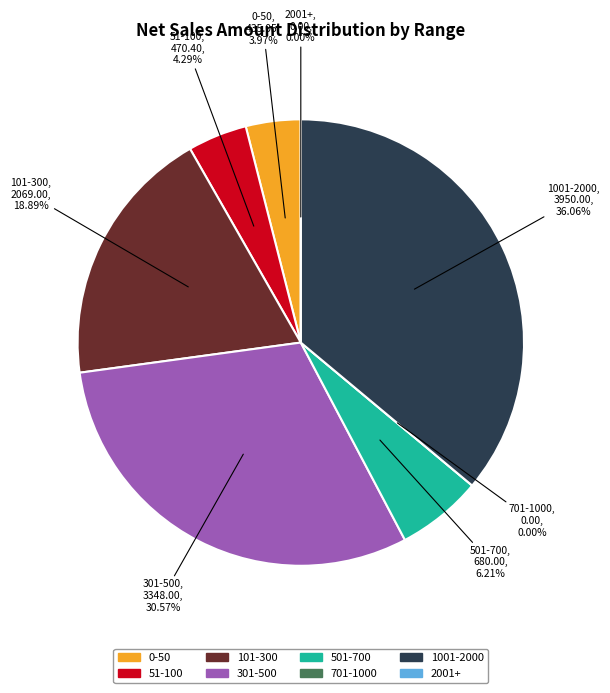

Does 54 represent more than half of the total?

No